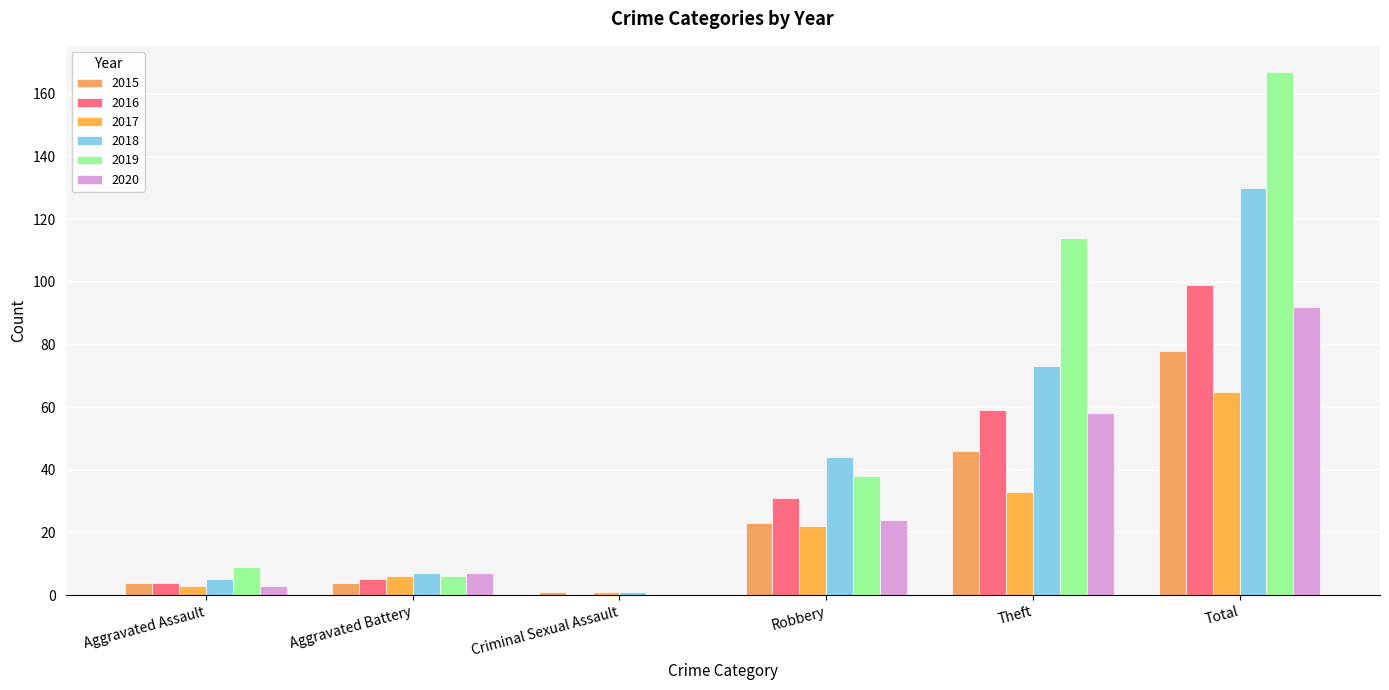

Which series changed the most between Aggravated Assault and Total?

2019